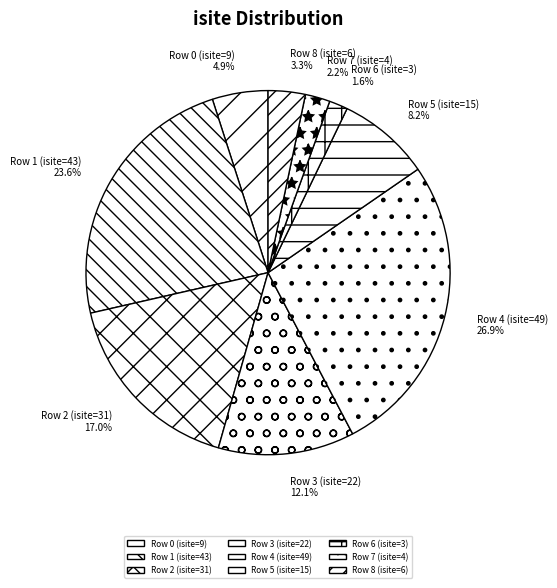

The Row 1 (isite=43) slice represents 24% of the pie. True or false?

True